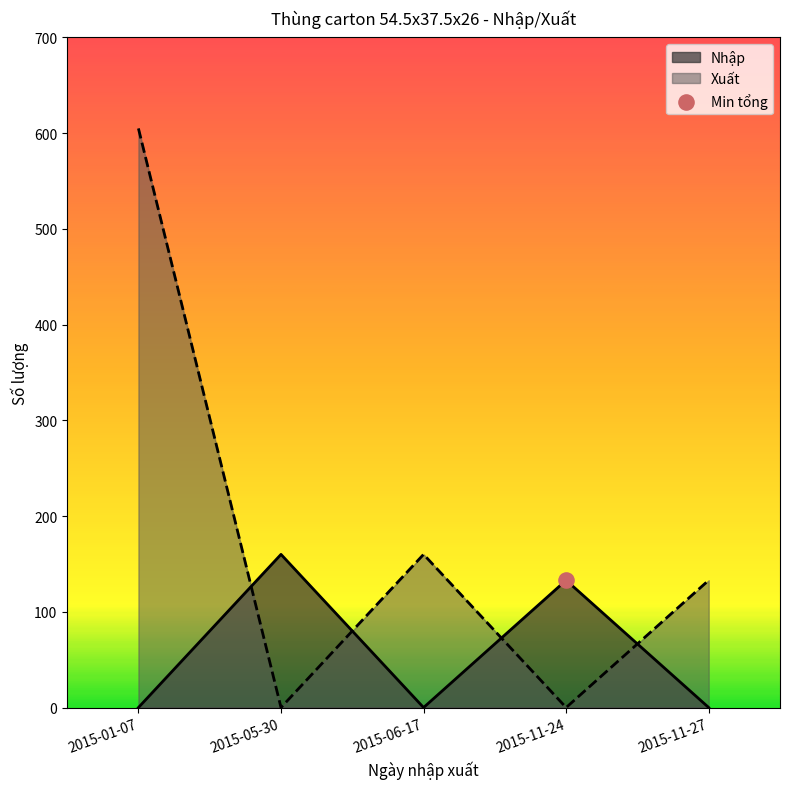

Is the value of Xuất at 2015-11-24 greater than the value of Nhập at 2015-11-24?

No